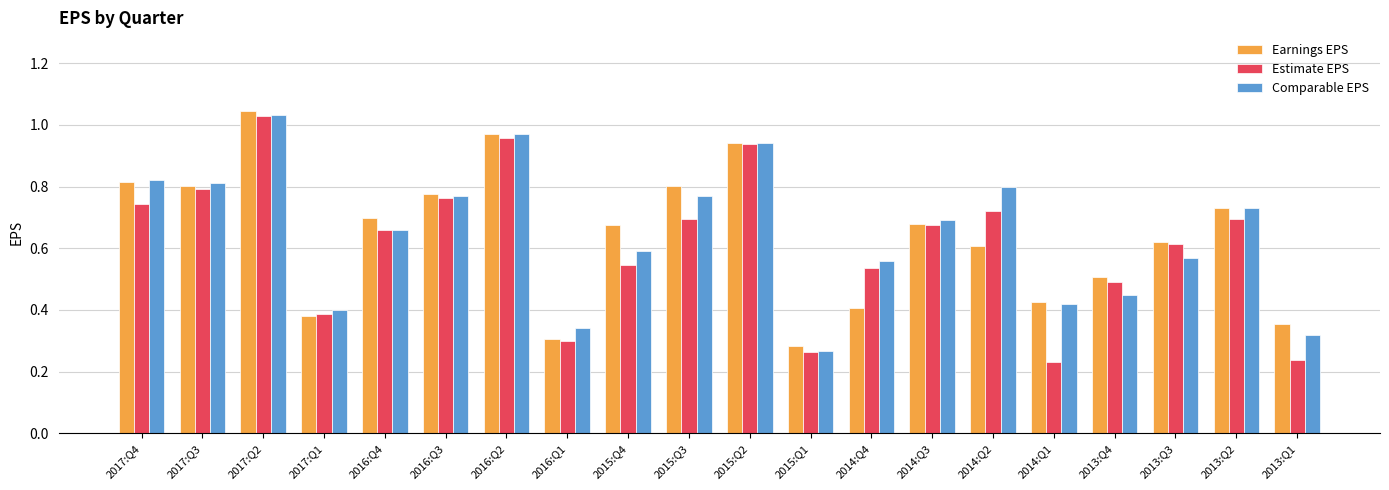

Does the chart contain any negative values?

No